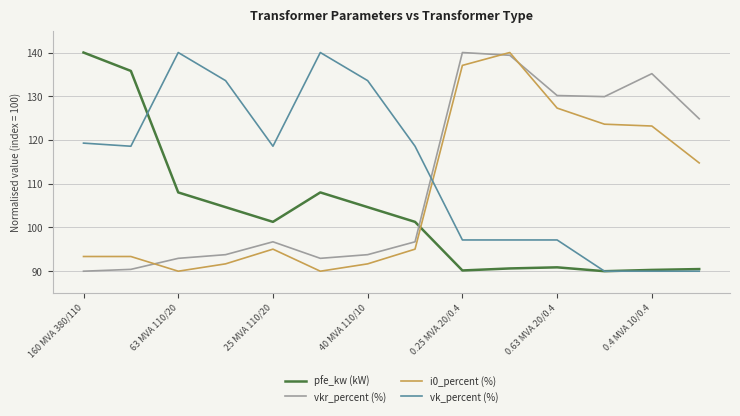

How many lines are shown in the chart?

4